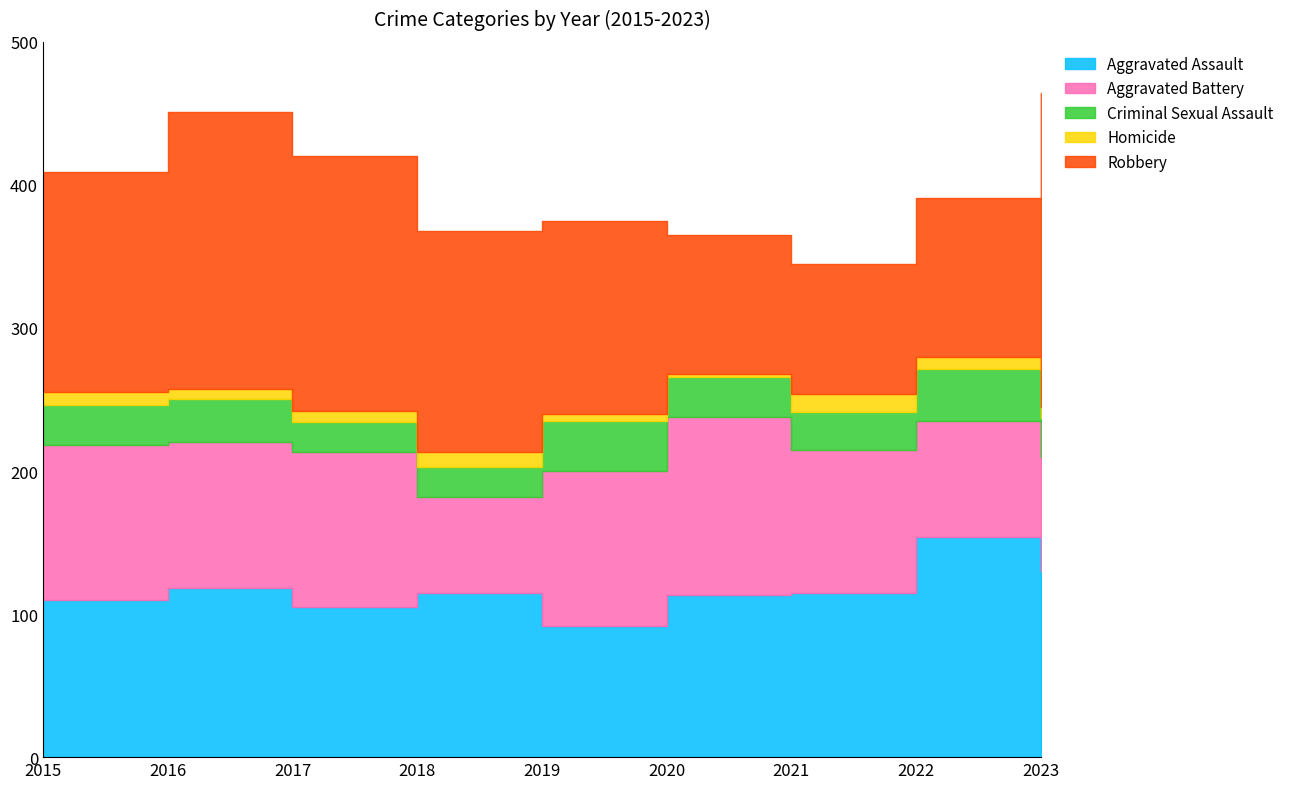

Reading left to right, transcribe all the data shown in this chart.

Aggravated Assault: 110	118	105	115	92	113	115	154	130
Aggravated Battery: 108	102	108	67	108	125	100	81	80
Criminal Sexual Assault: 28	30	21	21	35	28	26	36	27
Homicide: 9	7	8	10	5	2	13	9	8
Robbery: 154	194	178	155	135	97	91	111	219